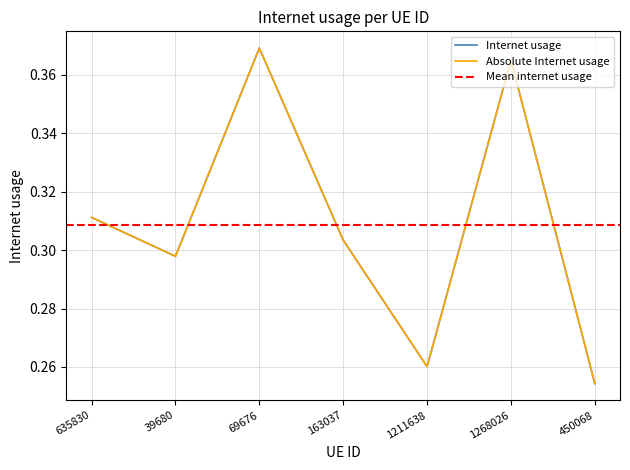

Reading right to left, what are all the values shown in this chart?

Internet usage: 450068=0.3	1268026=0.4	1211638=0.3	163037=0.3	69676=0.4	39680=0.3	635830=0.3
Absolute Internet usage: 450068=0.3	1268026=0.4	1211638=0.3	163037=0.3	69676=0.4	39680=0.3	635830=0.3